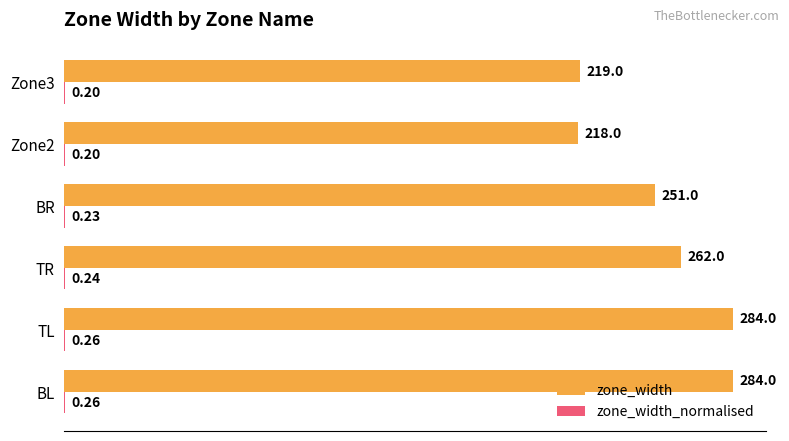

What is the total value across all series at Zone2?

218.2